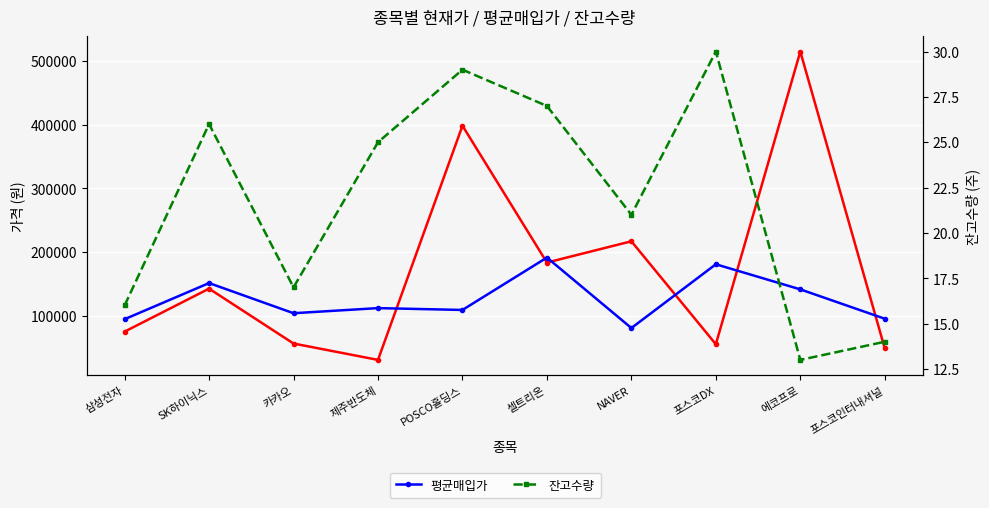

True or false: 잔고수량 has more than 0 interior local peaks.

True